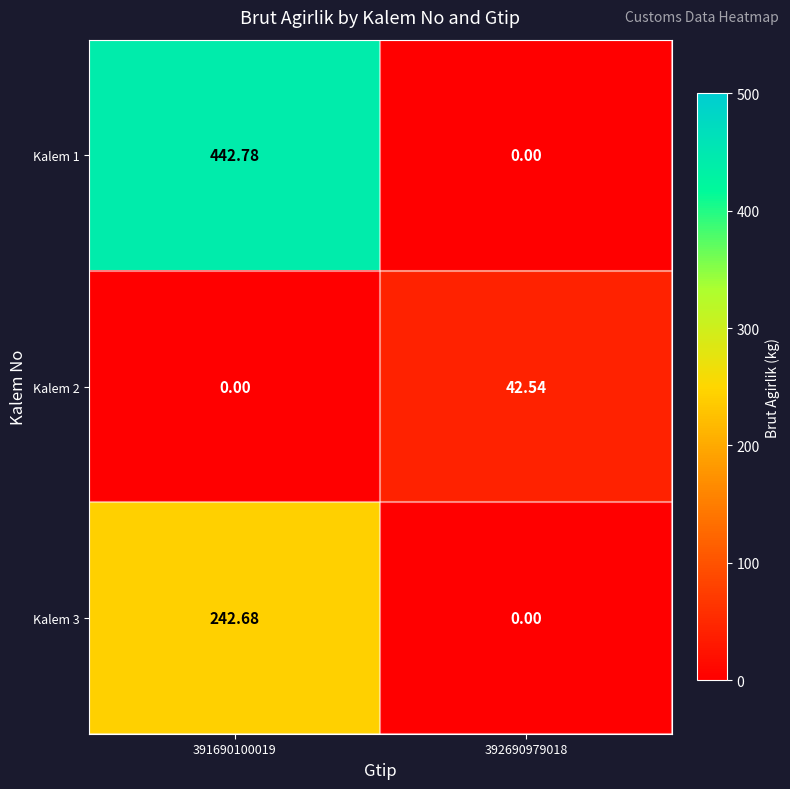

How many data points does each series have?

2